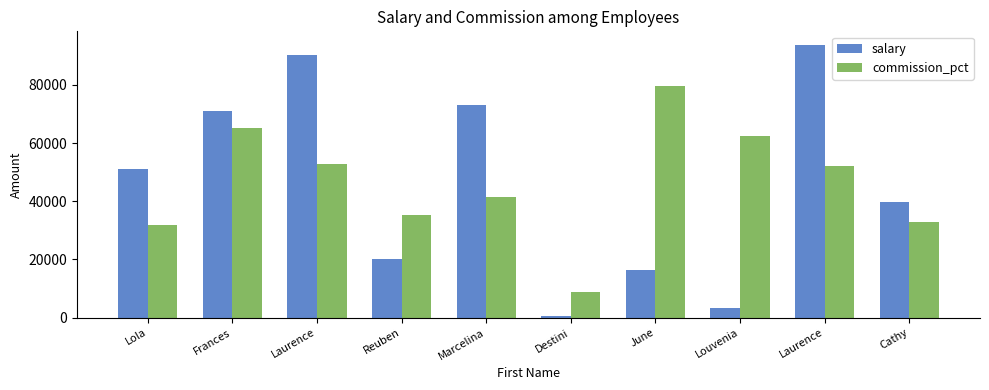

How many categories are shown in the chart?

10